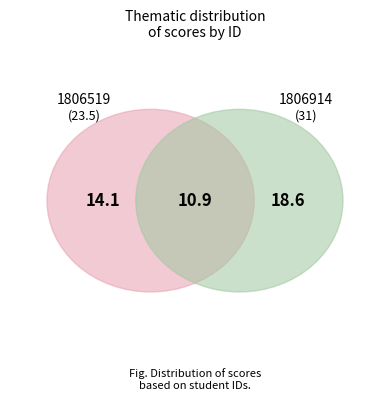

What percentage is the 1806914 slice, to the nearest percent?

57%